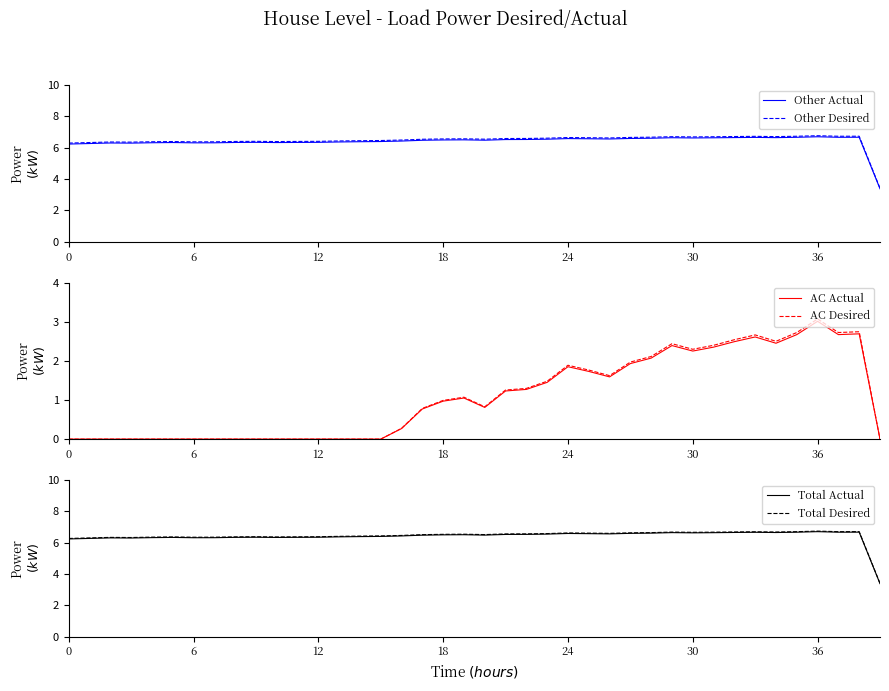

Between 27 and 32, which is larger?

32